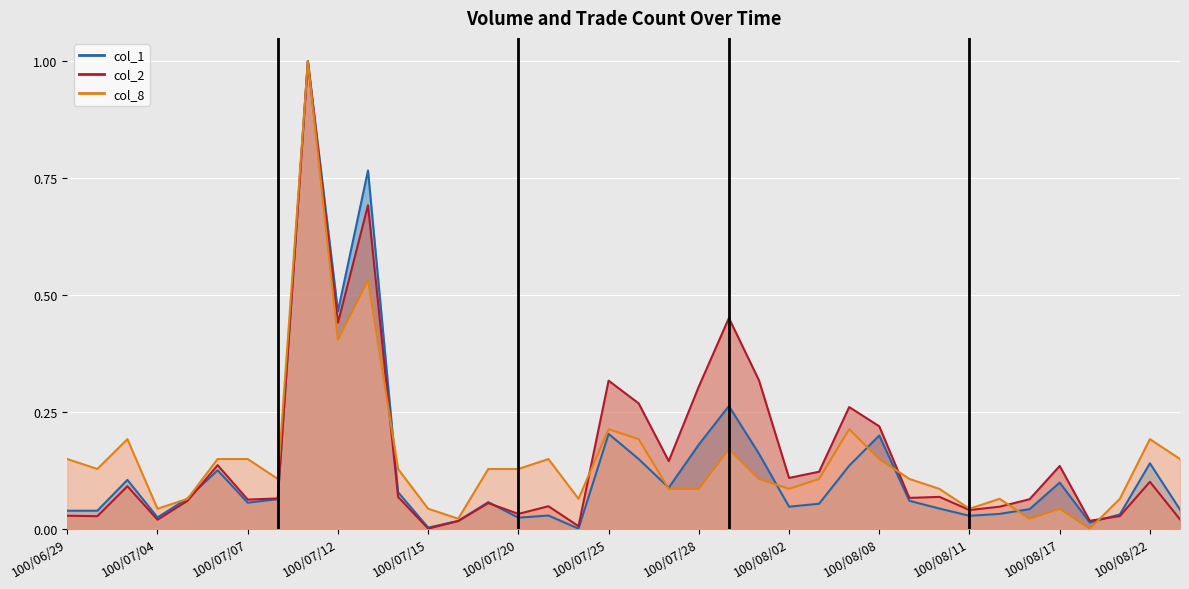

Which series has the largest total across all categories?

col_2 line